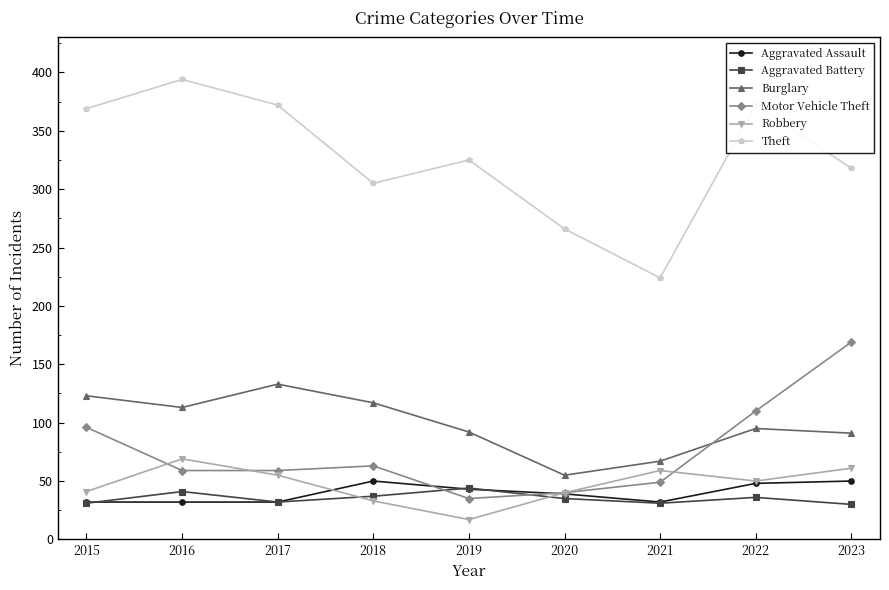

What is the value of the Robbery point at the 5th from the left?

17